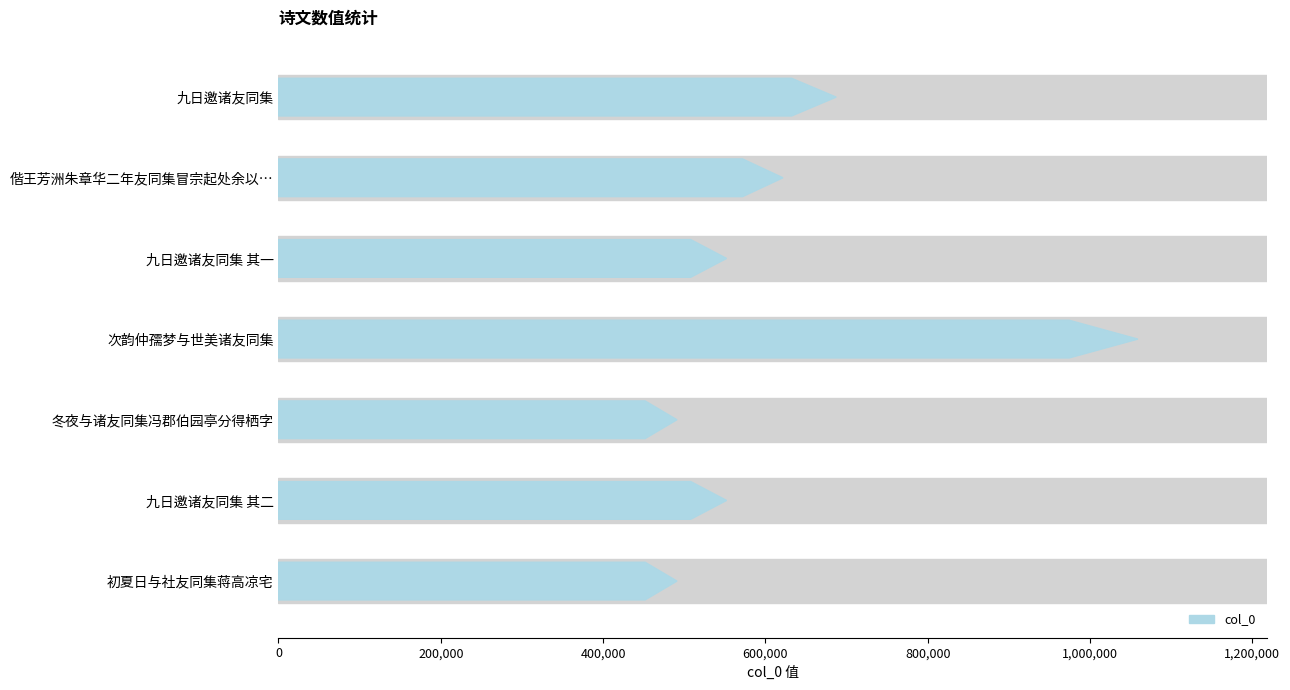

List the labels in order of value, largest first.

次韵仲孺梦与世美诸友同集, 九日邀诸友同集, 偕王芳洲朱章华二年友同集冒宗起处余以不胜酒力先回, 九日邀诸友同集 其二, 九日邀诸友同集 其一, 初夏日与社友同集蒋高凉宅, 冬夜与诸友同集冯郡伯园亭分得栖字